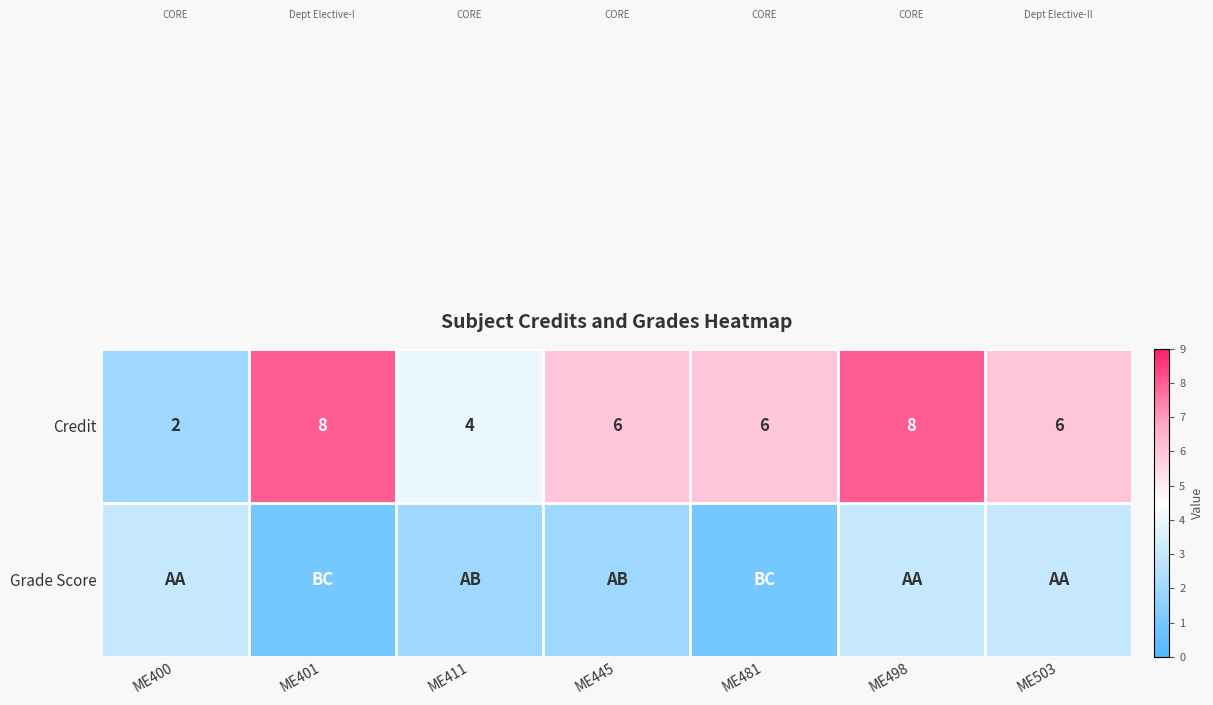

What is the difference between the second highest and second lowest values in the Credit series?

4